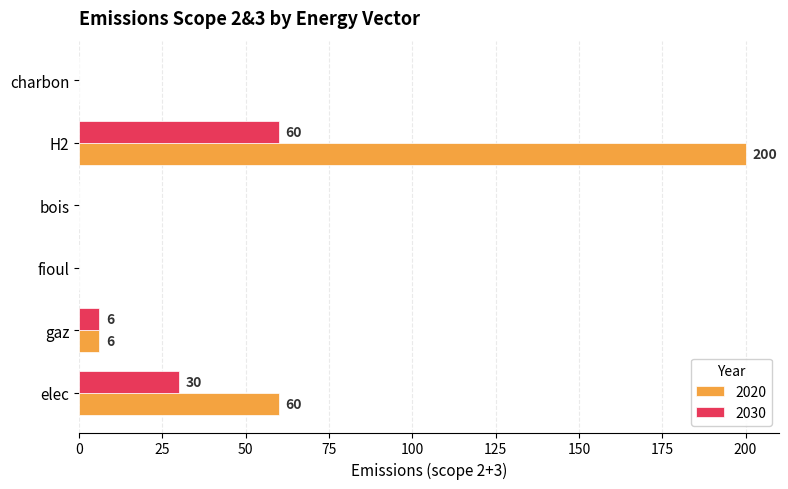

The value of 2030 at elec is 30. True or false?

True